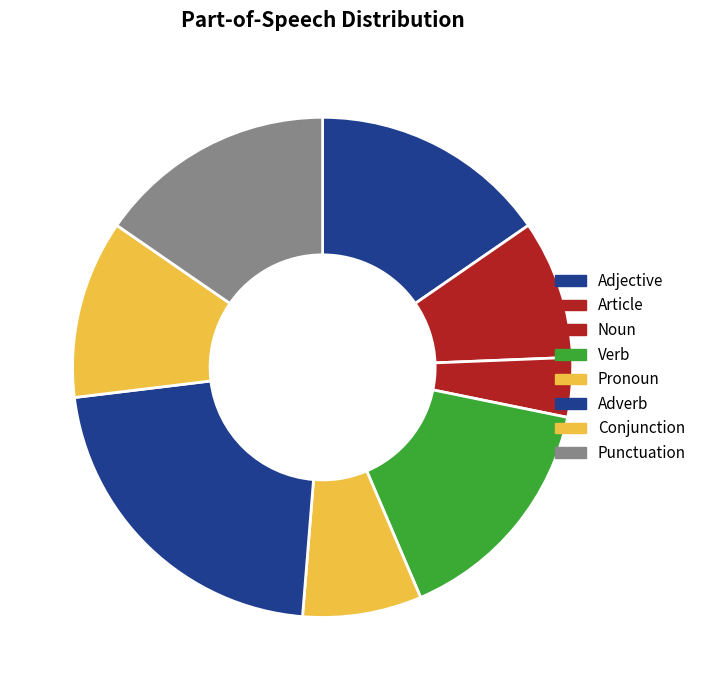

How many segments does this pie chart have?

8